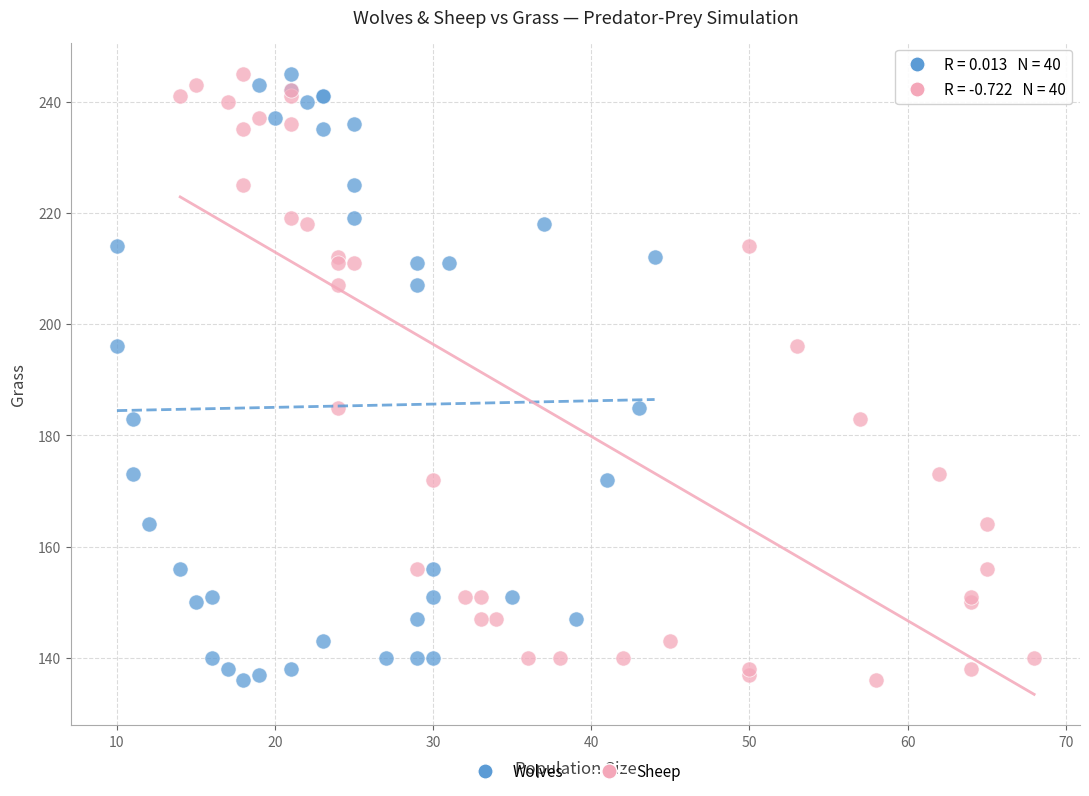

What are all the series names shown in the legend?

Wolves, Sheep